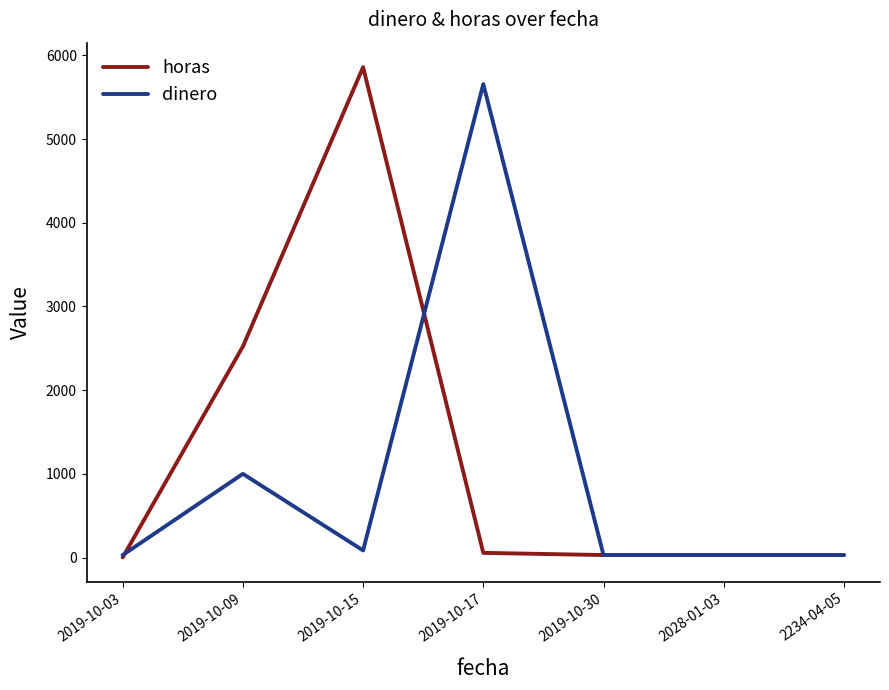

Reading right to left, what are all the values shown in this chart?

horas: 2234-04-05=30	2028-01-03=30	2019-10-30=30	2019-10-17=56	2019-10-15=5858	2019-10-09=2521	2019-10-03=2
dinero: 2234-04-05=30	2028-01-03=30	2019-10-30=30	2019-10-17=5656	2019-10-15=85	2019-10-09=1000	2019-10-03=30